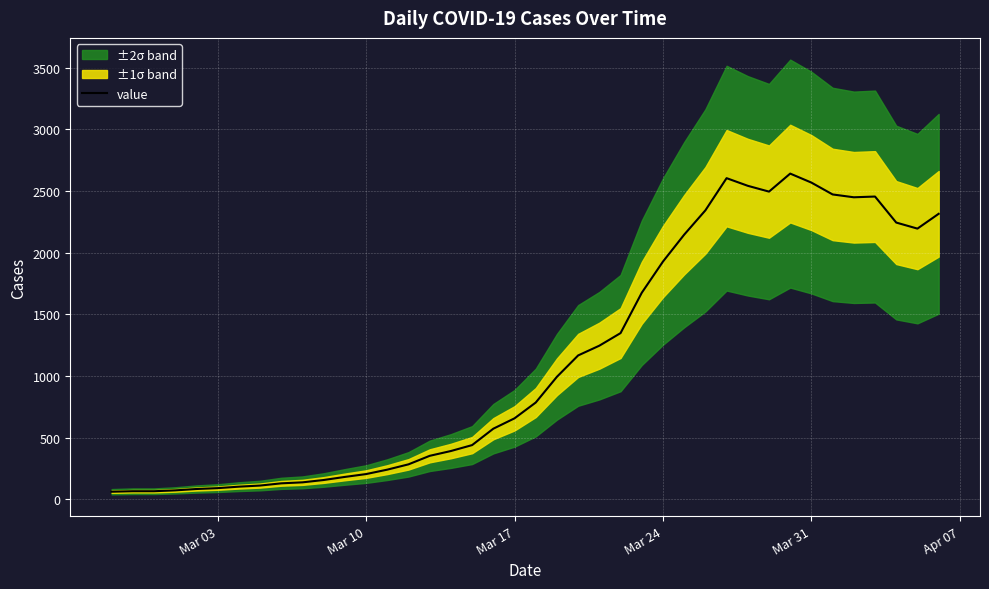

What is the highest value of the value series?

2640